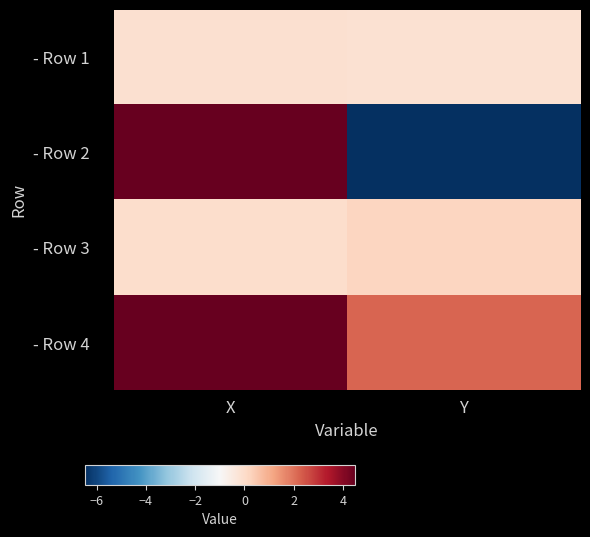

Count the number of data series in this chart.

4